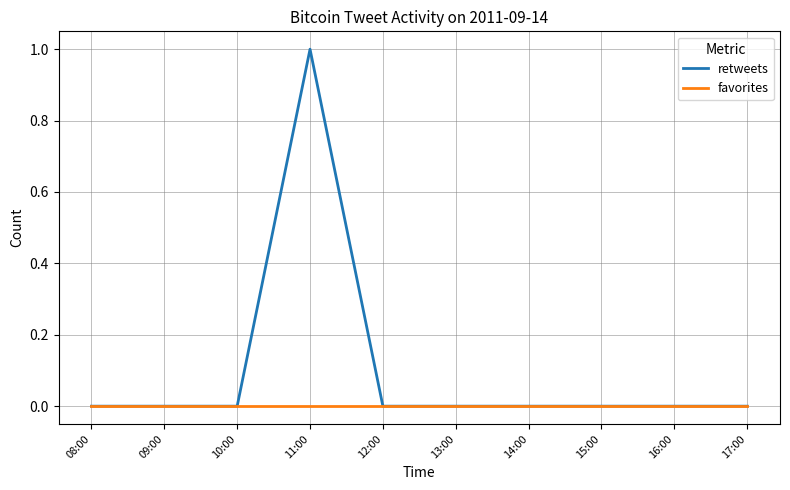

Is it true that favorites equals 0 at 12:00?

True